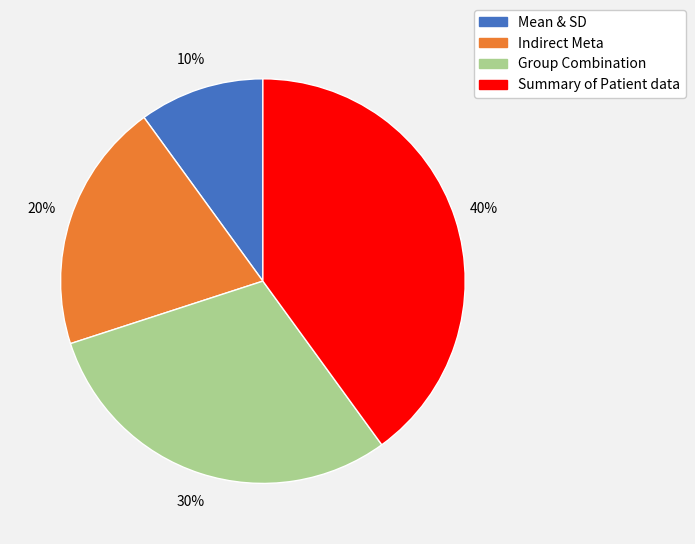

To the nearest percent, what is the difference between the largest and smallest slice percentages?

30%